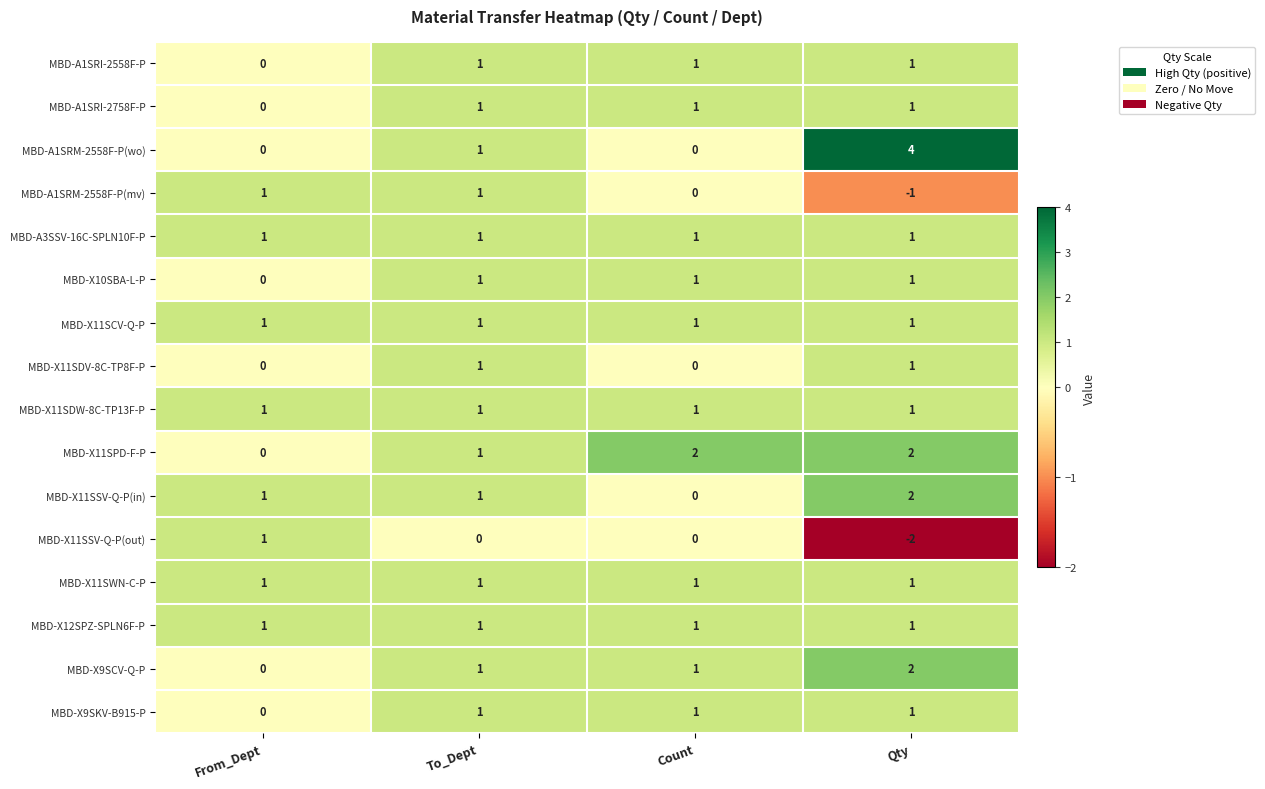

The MBD-X11SWN-C-P series shows 2 at Qty. True or false?

False